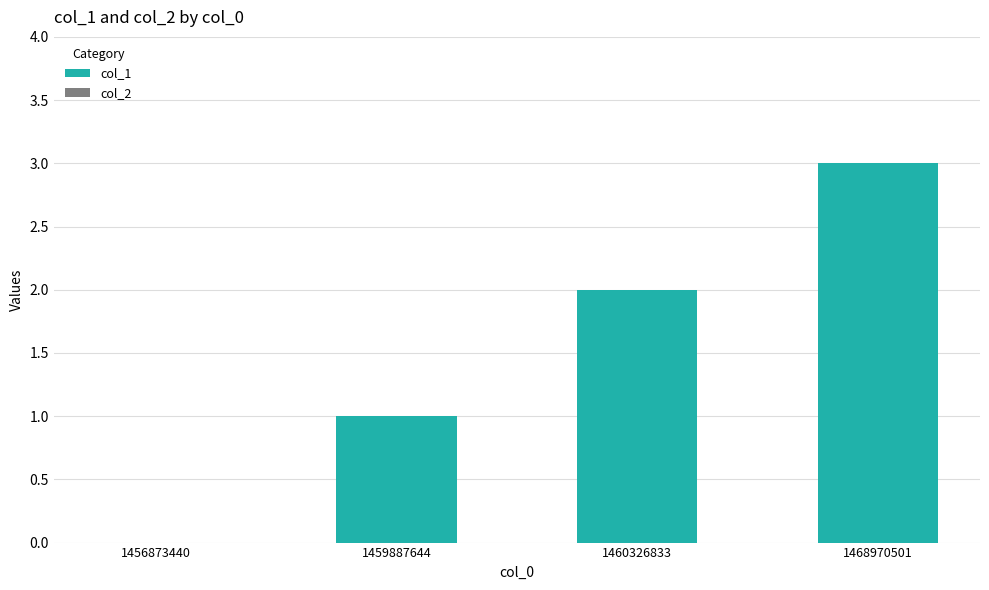

What is the sum of the values at 1459887644 and 1468970501?

4